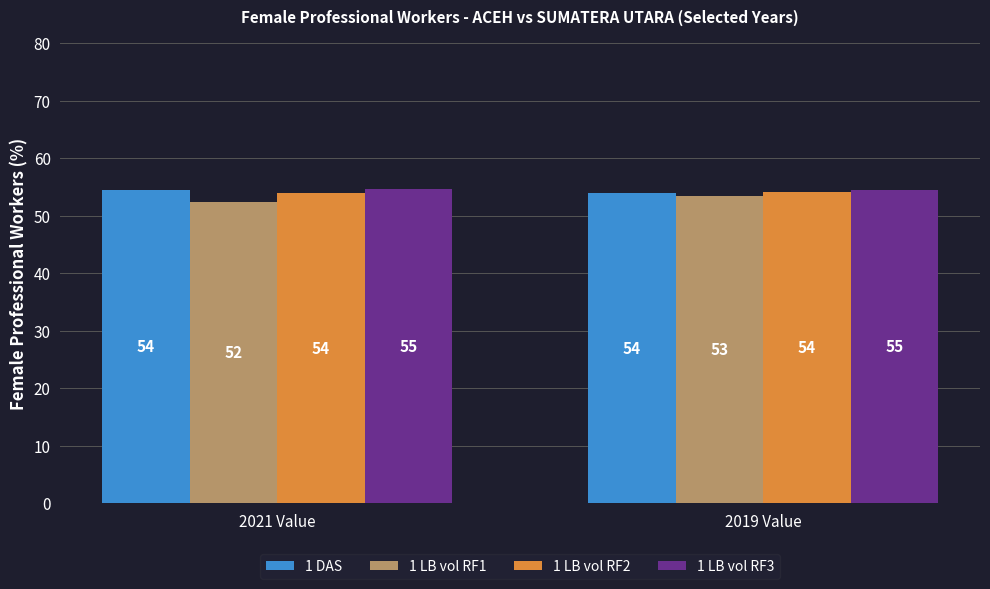

What are all the series names shown in the legend?

1 DAS, 1 LB vol RF1, 1 LB vol RF2, 1 LB vol RF3